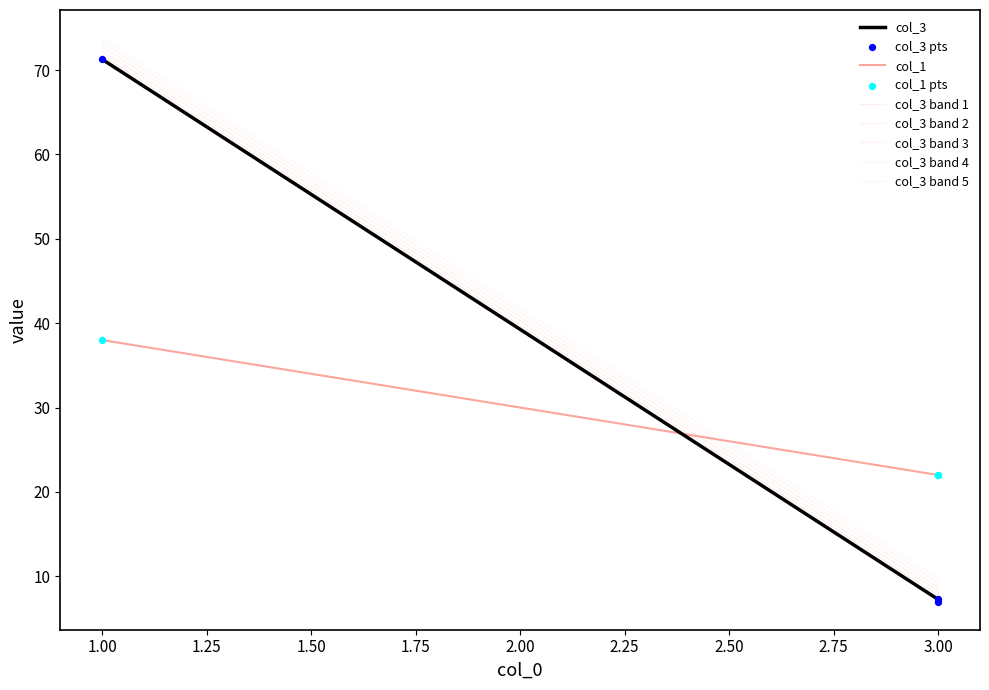

Which series has the largest total across all categories?

col_3